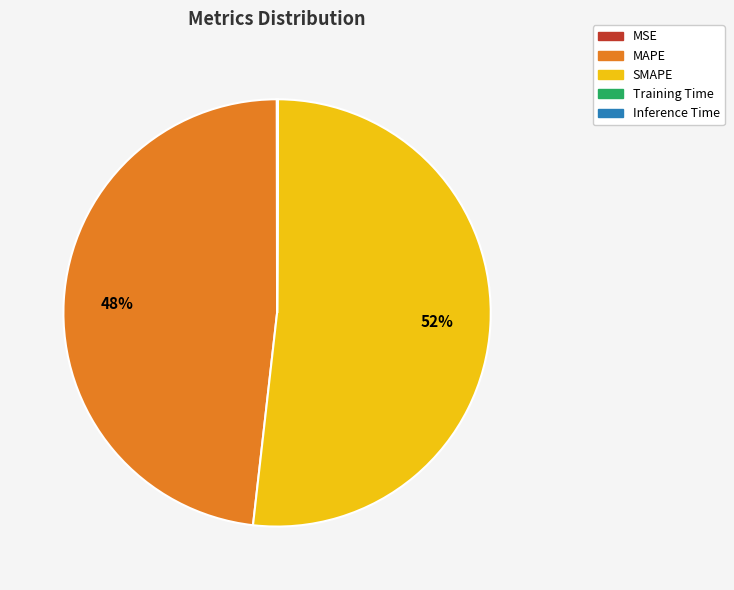

Which has a higher value, MAPE or SMAPE?

SMAPE